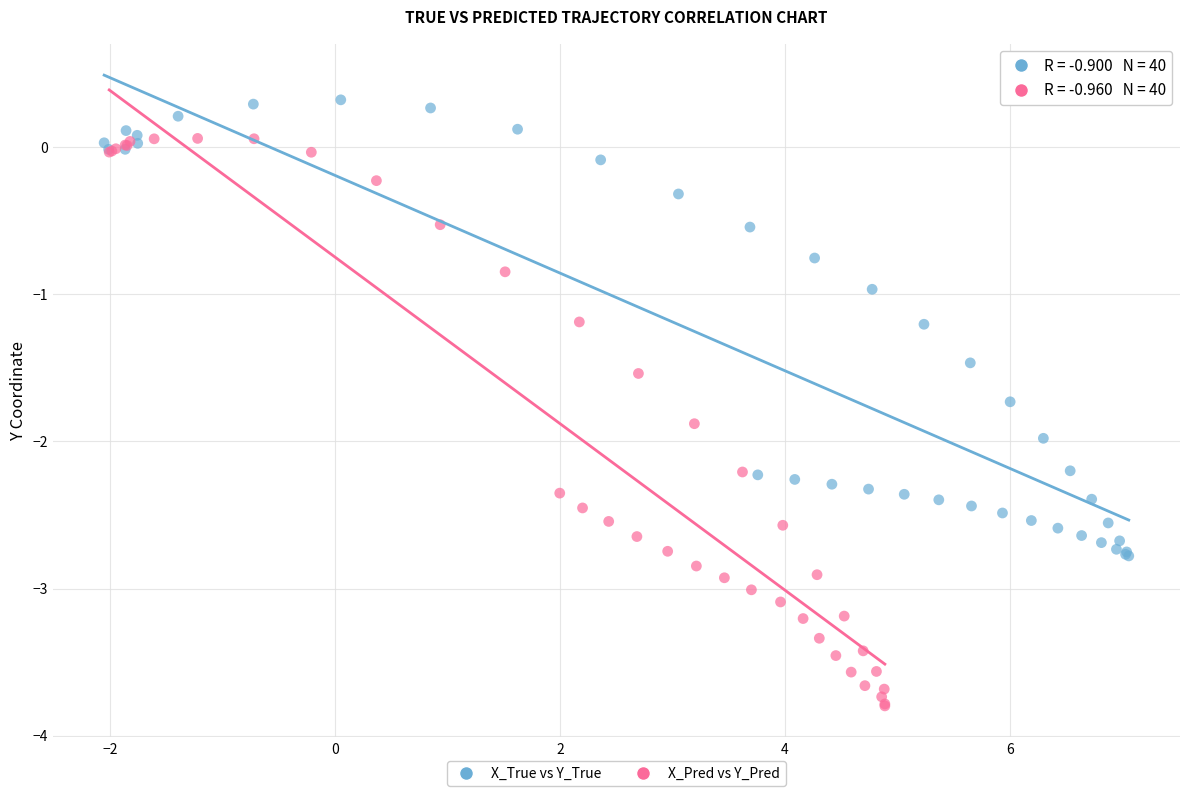

Which series has the largest Y range (max minus min)?

X_Pred vs Y_Pred